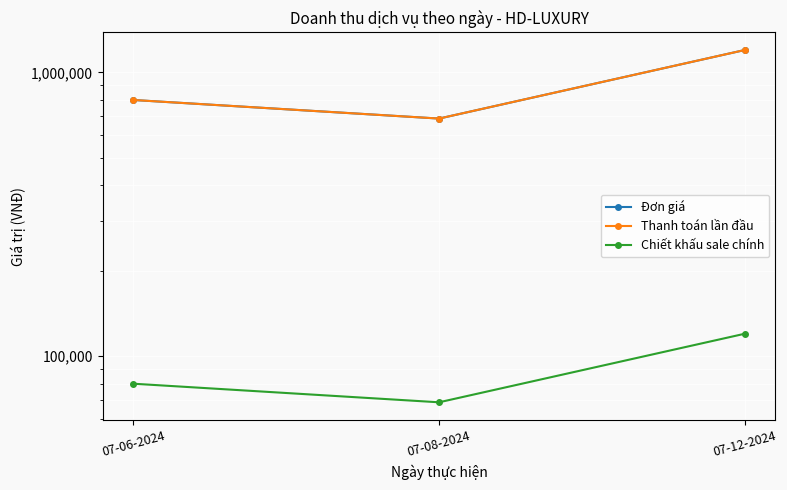

How many data points in Chiết khấu sale chính are less than 80000?

1